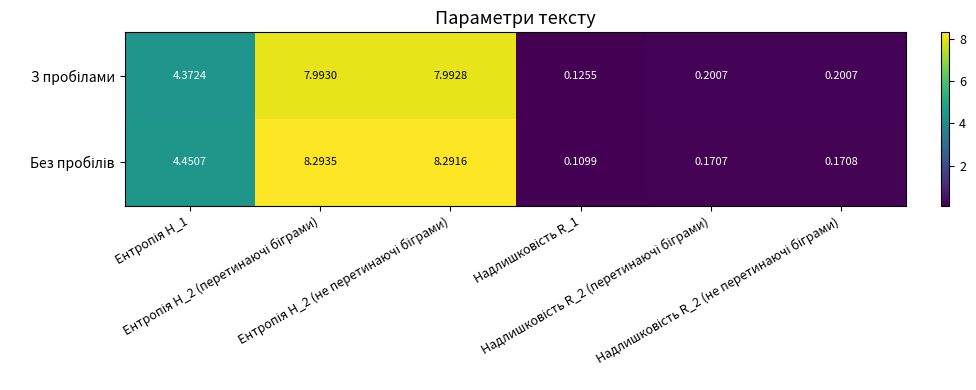

How many distinct data groups are displayed?

2